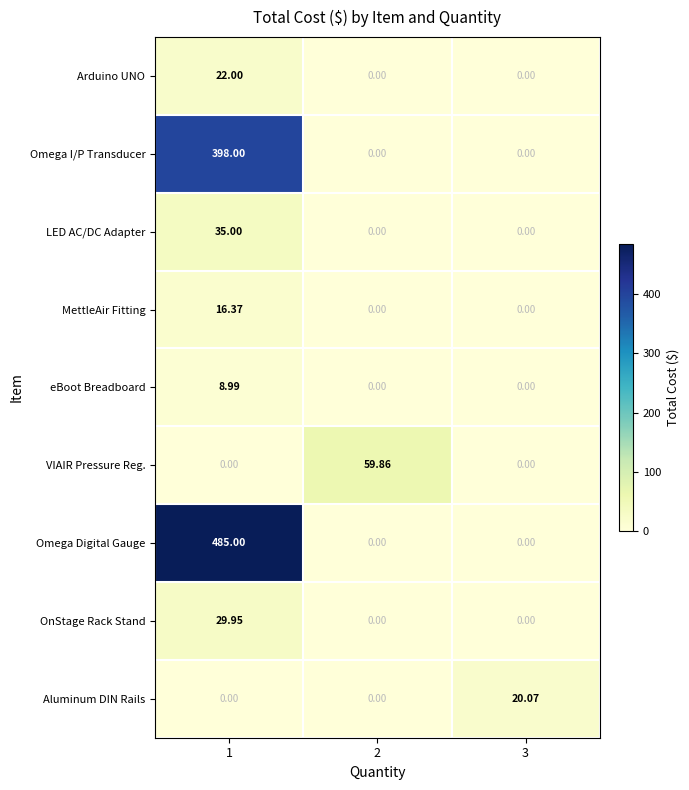

Which series has the widest spread of values?

Omega Digital Gauge